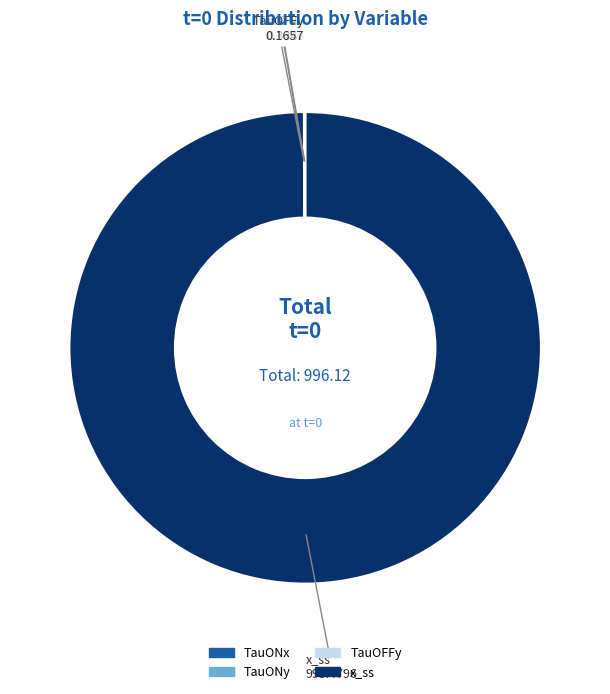

Which category has the biggest portion of the pie?

x_ss